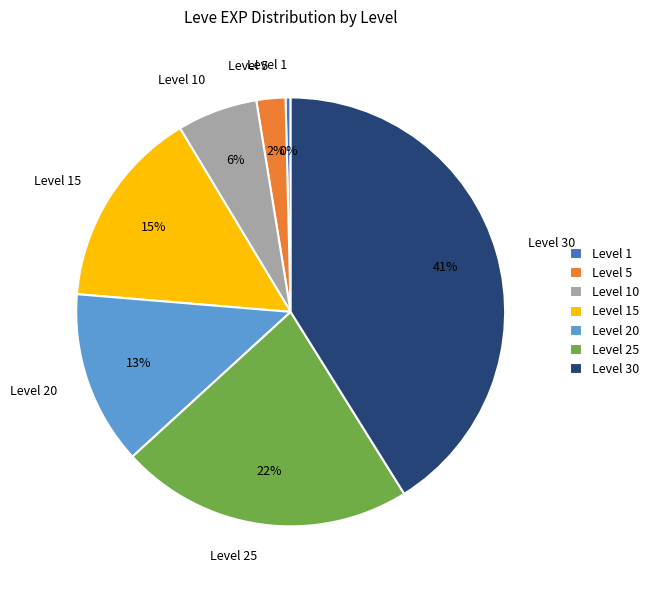

To the nearest percent, what is the difference between the Level 25 and Level 20 slice percentages?

9%